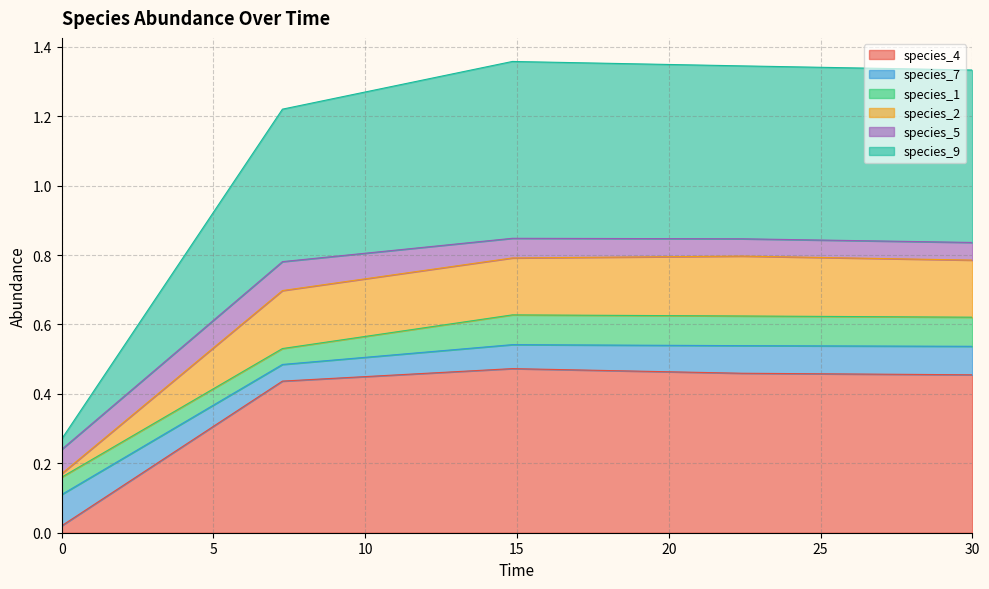

True or false: species_4 and species_2 cross at least once.

False